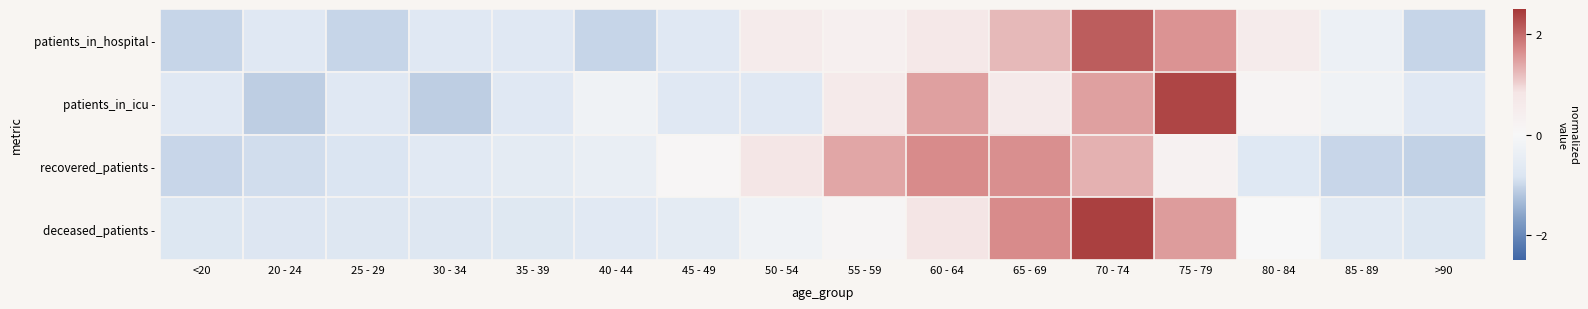

List the series in order of their peak value, lowest first.

recovered_patients -, patients_in_hospital -, patients_in_icu -, deceased_patients -